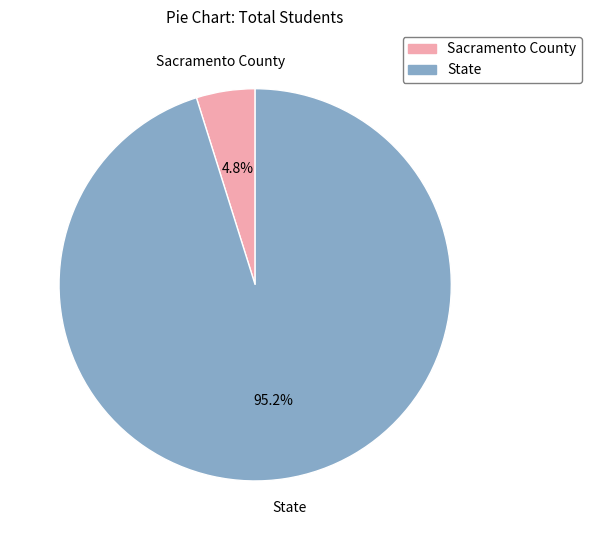

Which slice is the largest?

State